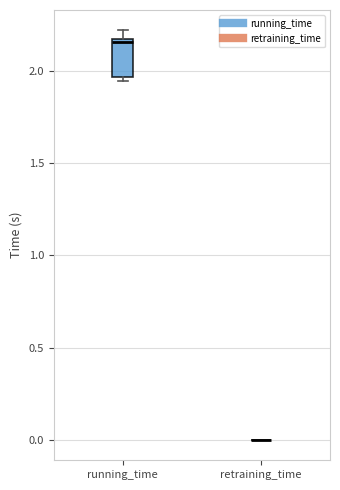

Which box is the tallest, from its lower edge to its upper edge?

running_time